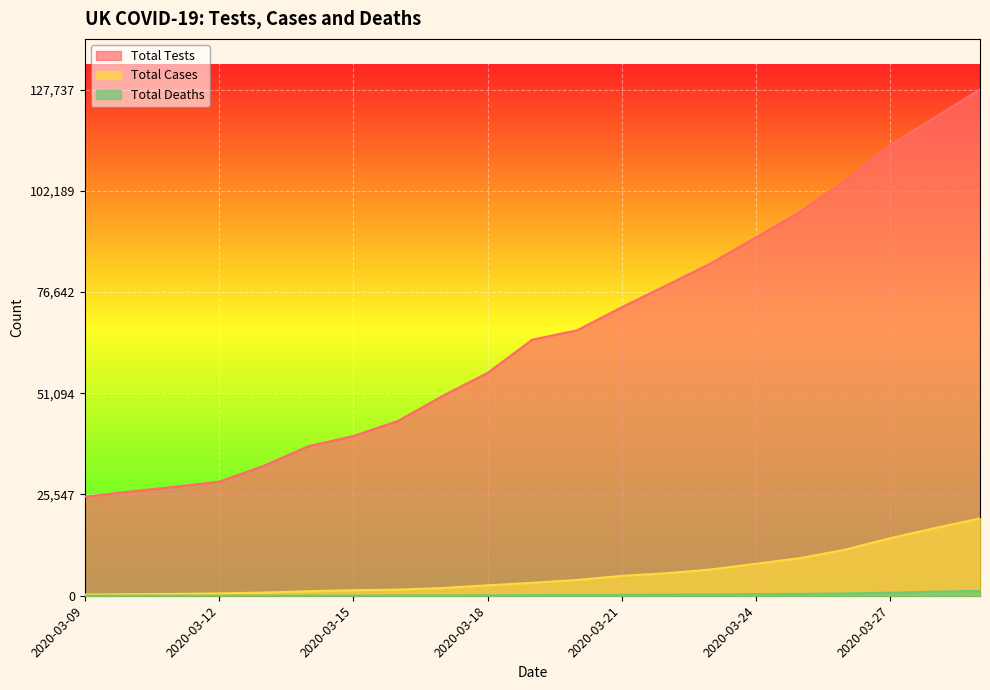

Is it true that Total Cases equals 1245 at 2020-03-13?

False